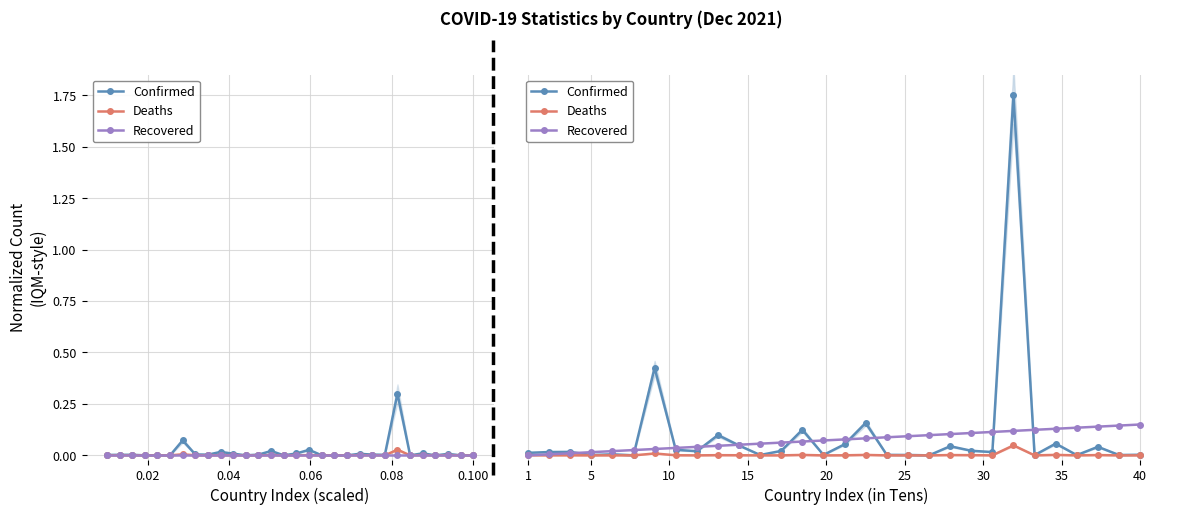

In Deaths, how many points are lower than both neighbors (excluding endpoints)?

11